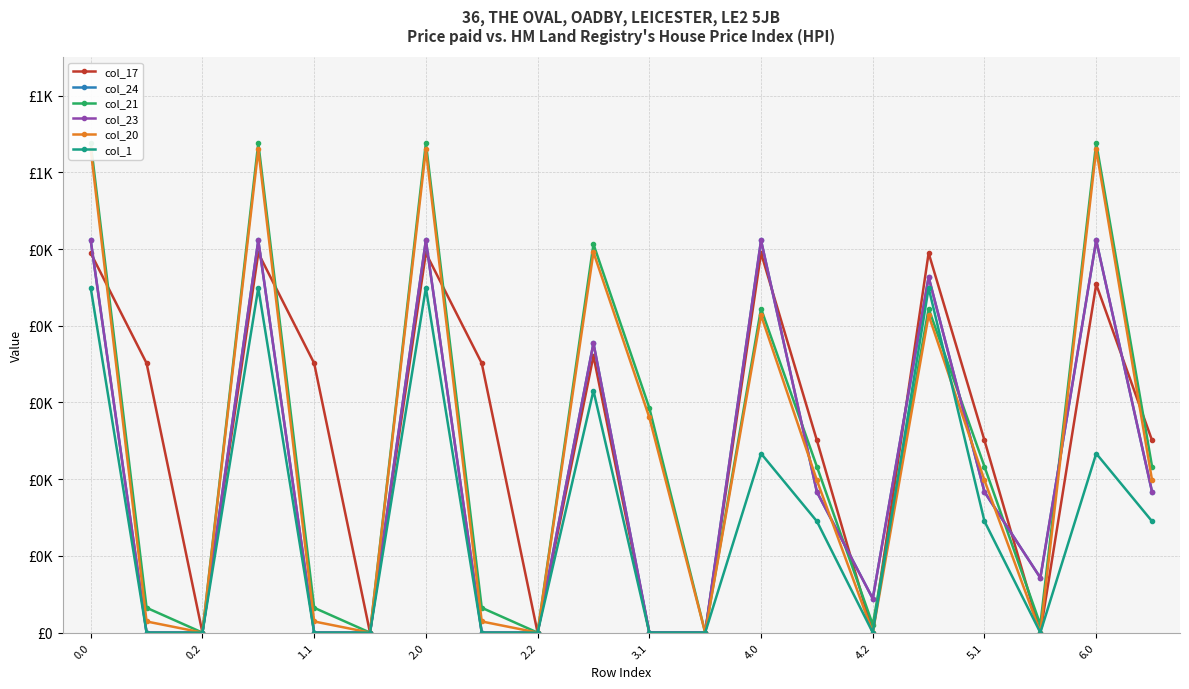

The col_1 series shows 0.0 at 11. True or false?

True